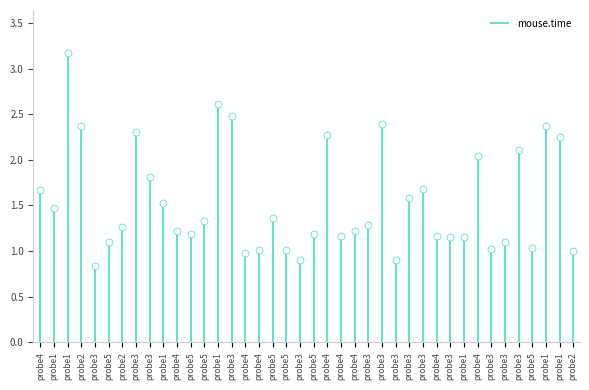

How many data points are less than 1?

4